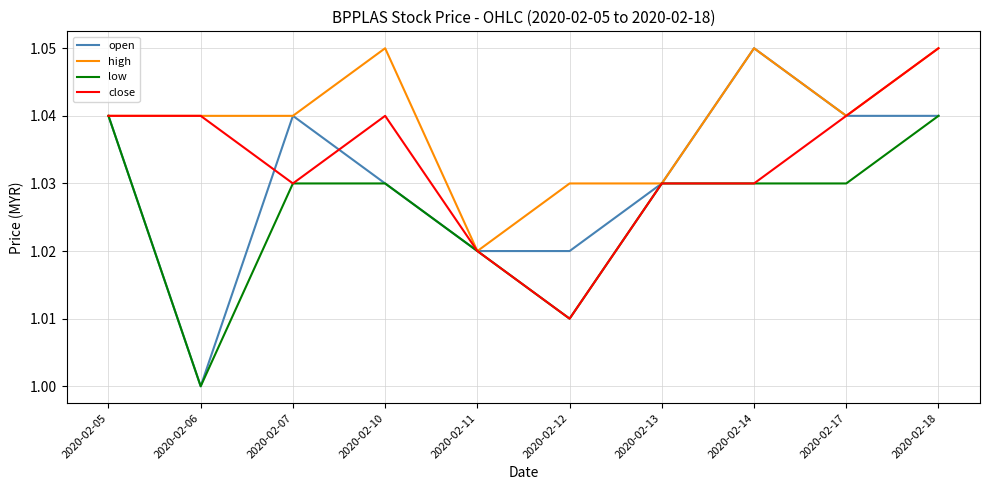

True or false: open has a value of 1.0 at 2020-02-12.

True